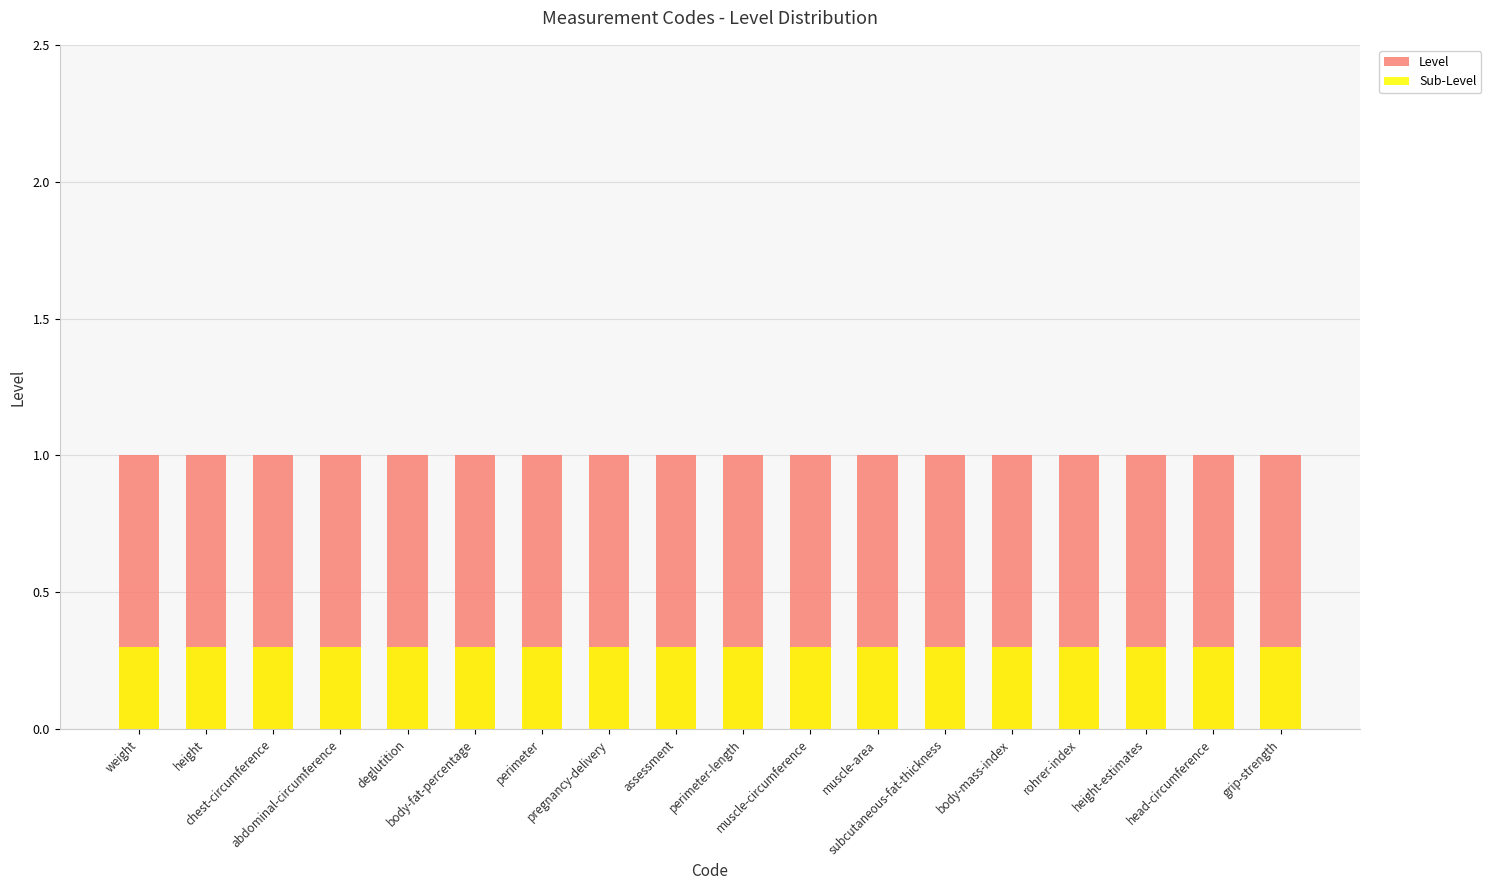

What is the value of the Sub-Level bar at the 1st from the left?

0.3